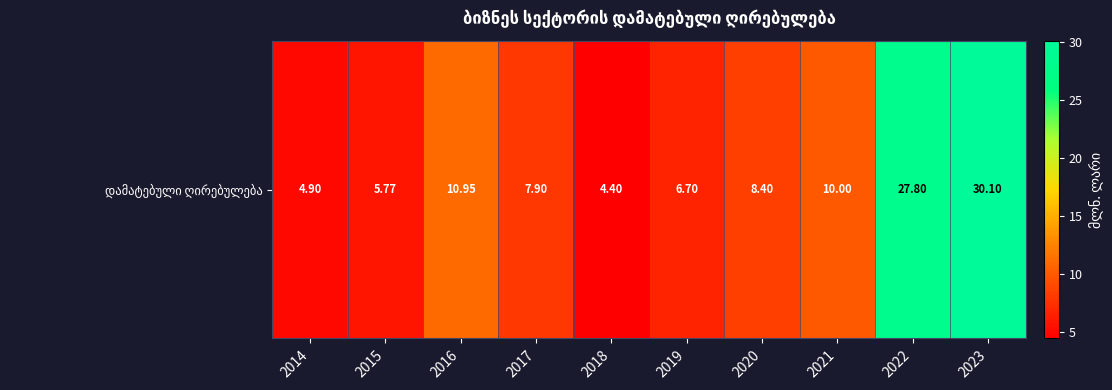

What is the smallest value displayed?

4.4